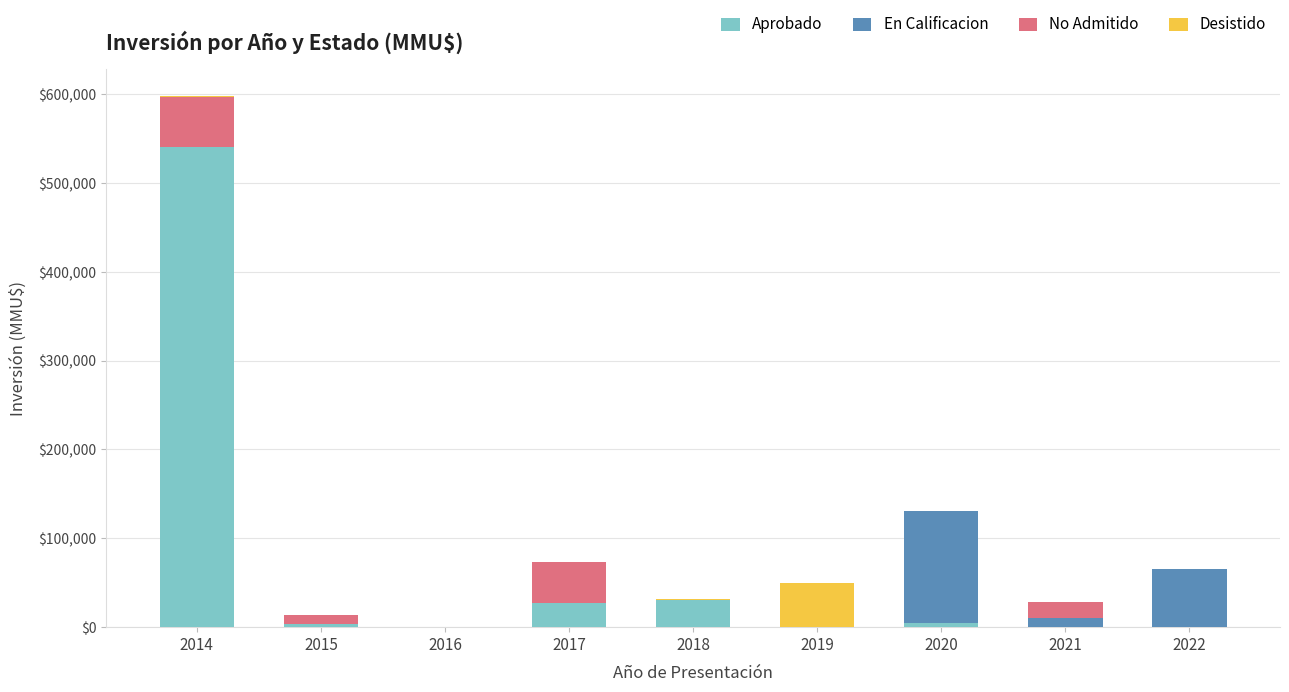

What is the highest value of the Aprobado series?

541000